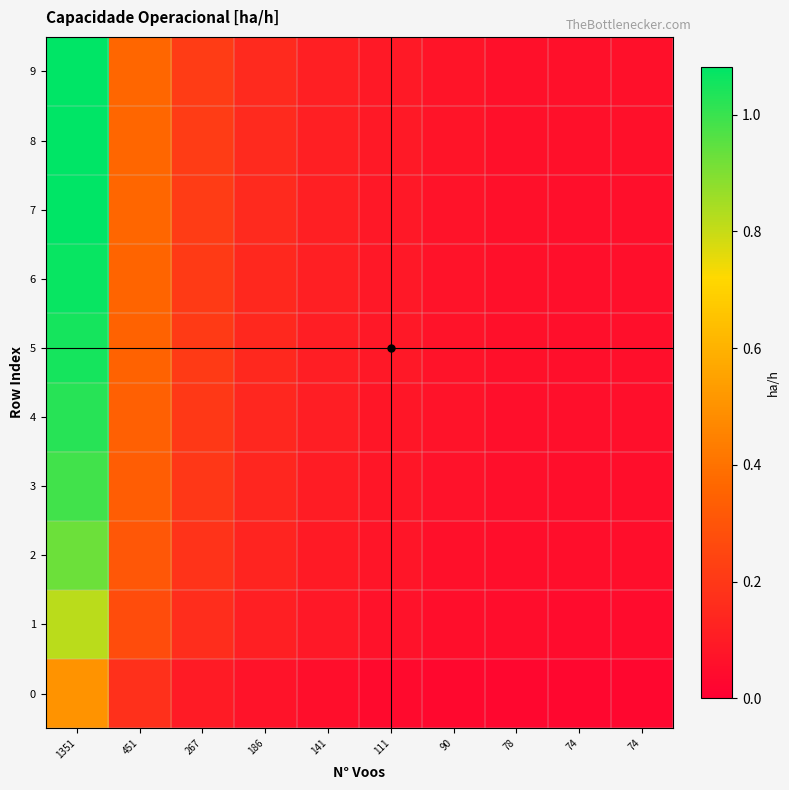

How many distinct data groups are displayed?

10